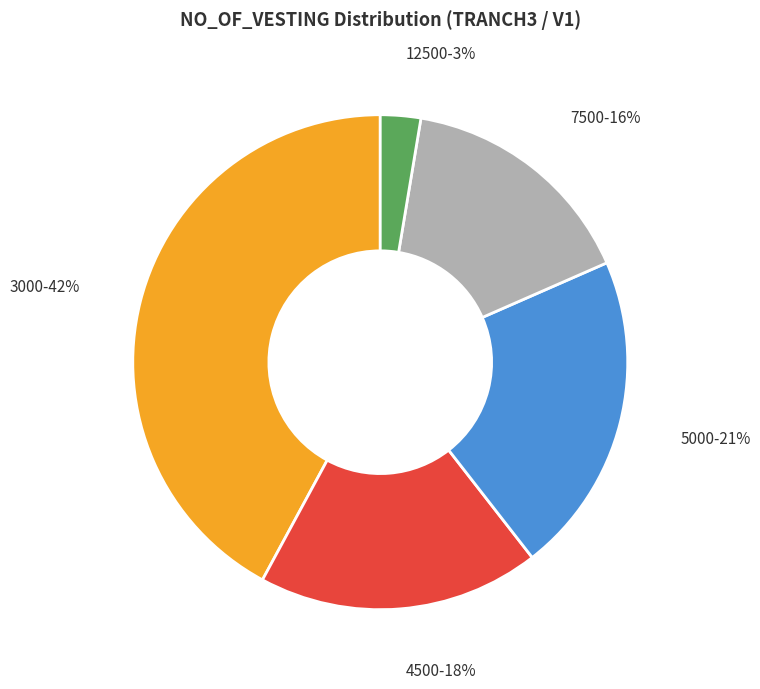

How many slices are in this pie chart?

5